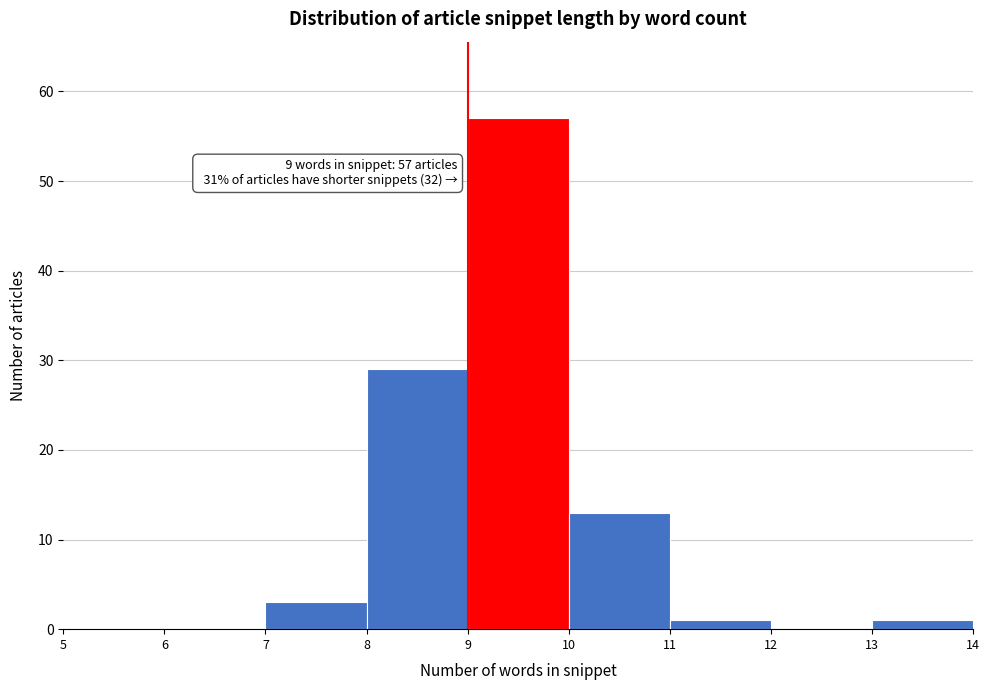

Which range on the x-axis has the tallest bar?

9 to 10